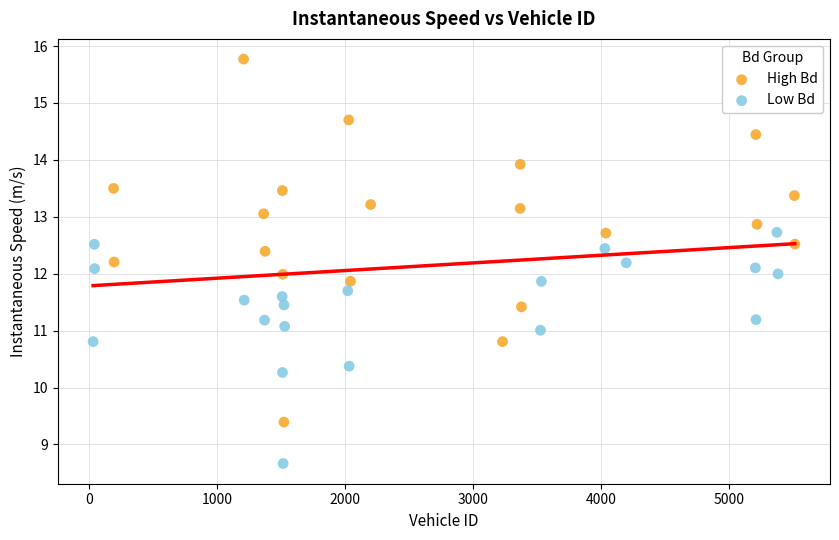

Which series reaches the maximum Y coordinate?

High Bd